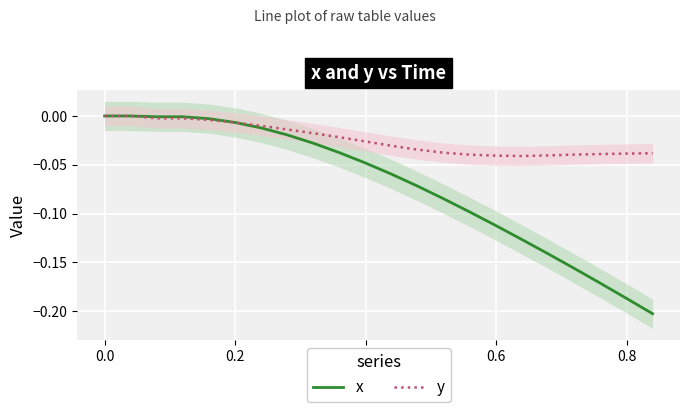

True or false: y and x cross at least once.

True